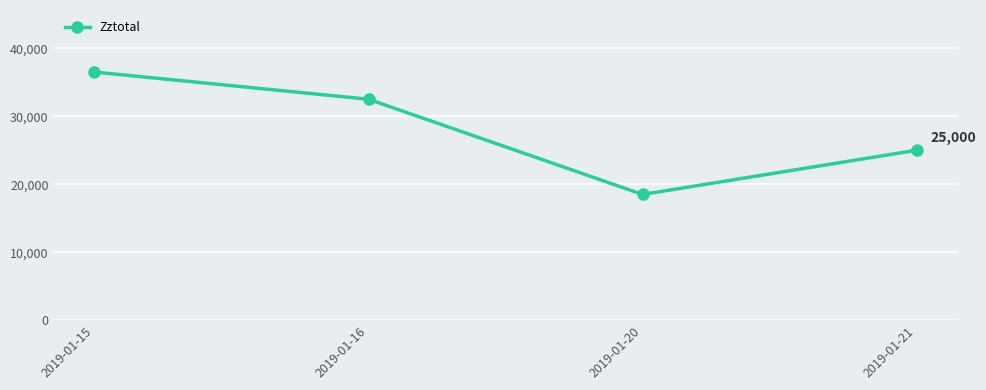

Rank the categories by value from lowest to highest.

2019-01-20, 2019-01-21, 2019-01-16, 2019-01-15